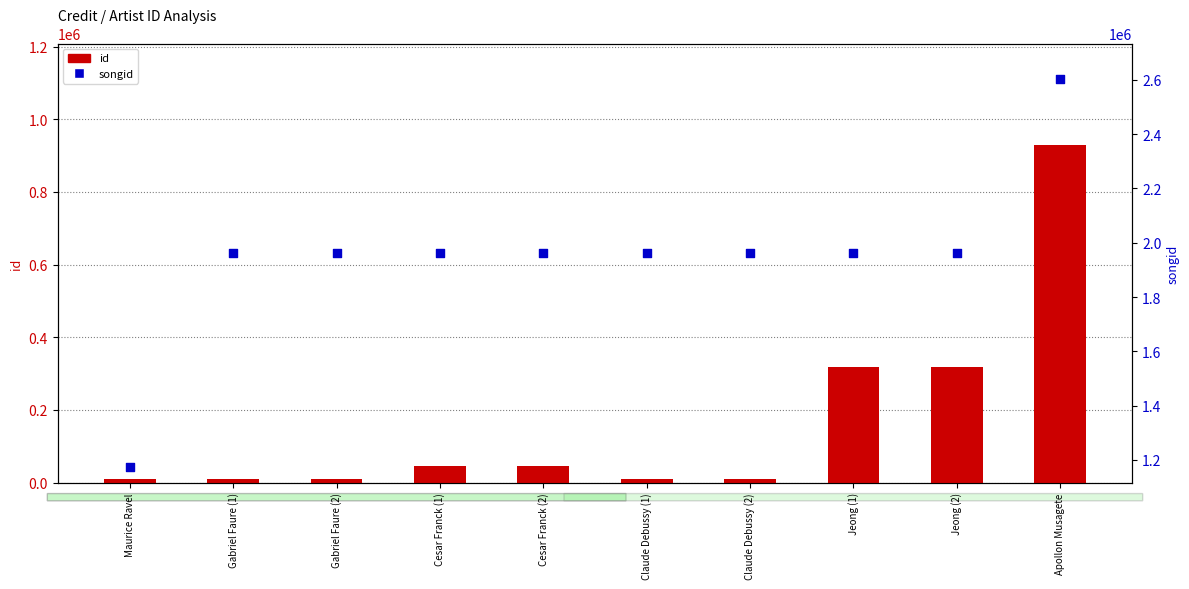

Which series has the widest spread of Y values?

songid